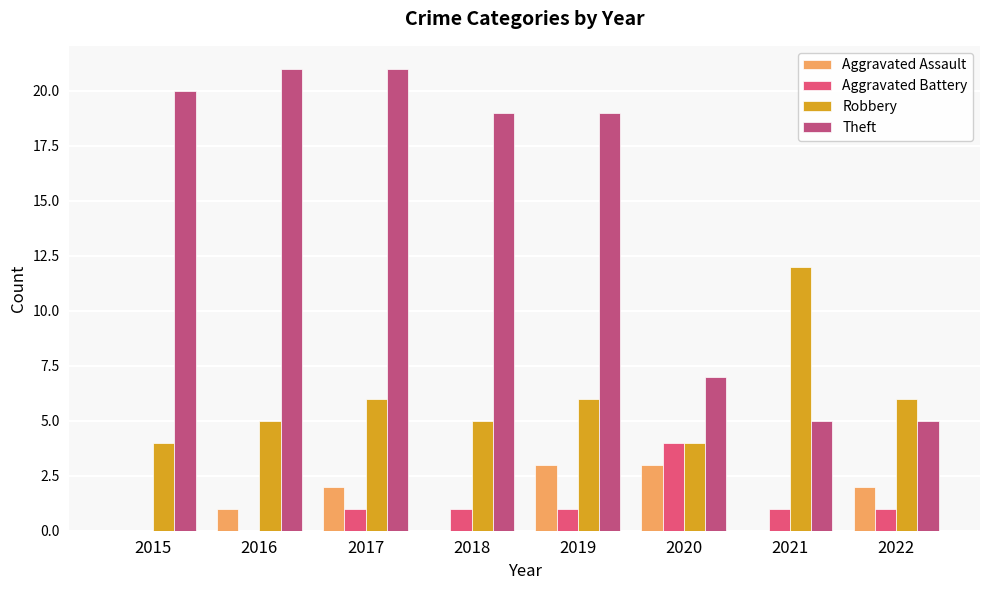

Which category has the highest value in the Robbery series?

2021